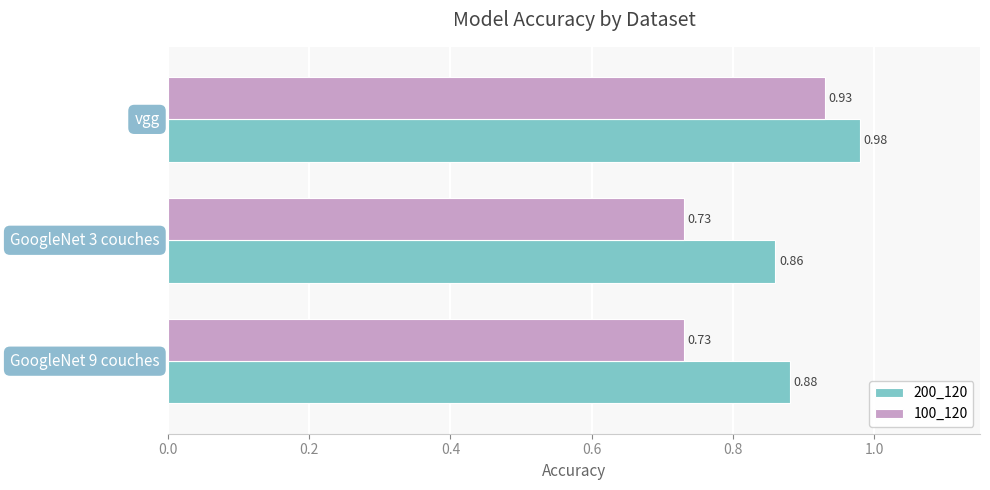

What is the sum of all 100_120 values?

2.4